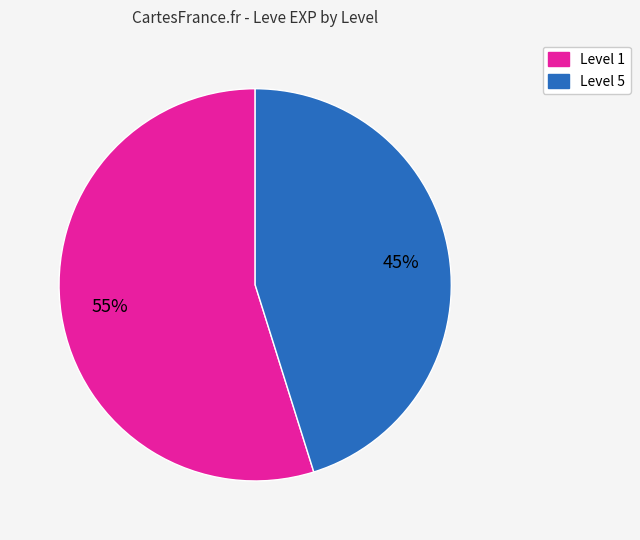

Does any single category account for the majority?

Yes